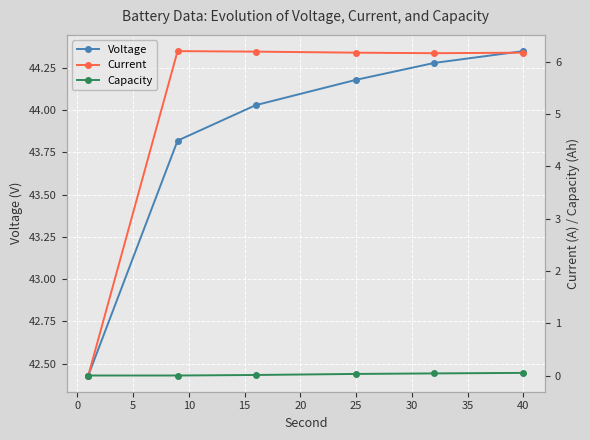

What is the average value of the Voltage series?

43.8